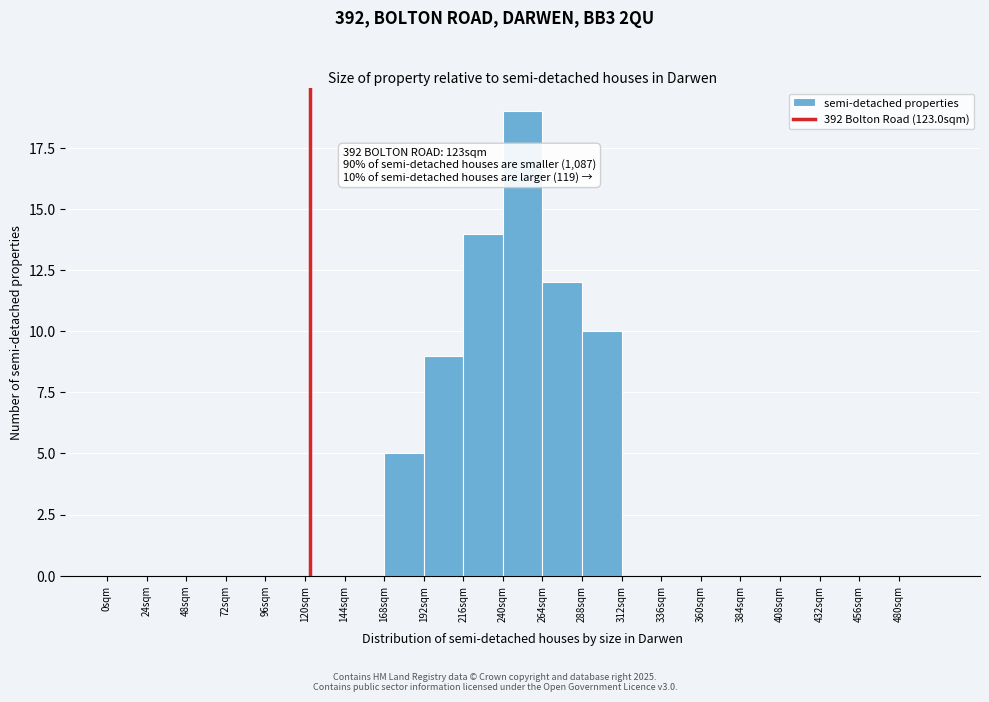

Which range on the x-axis has the tallest bar?

240 to 264